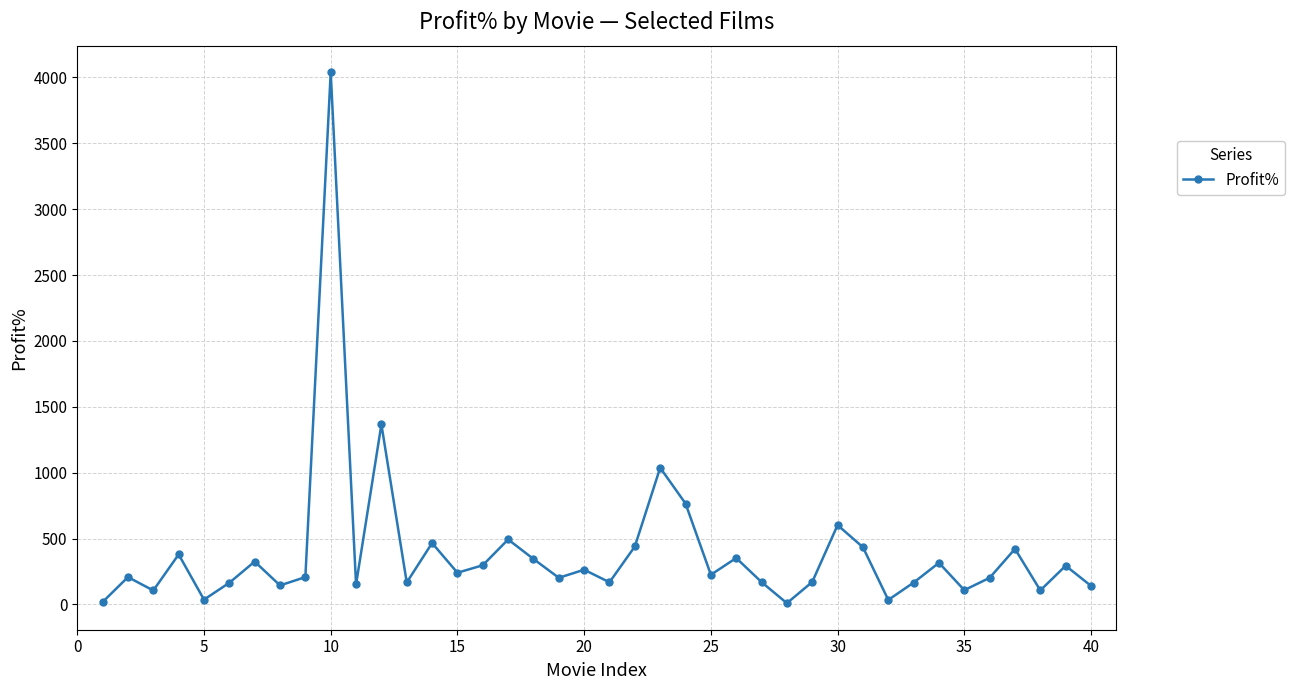

What is the value of the 39th point from the left?

294.2